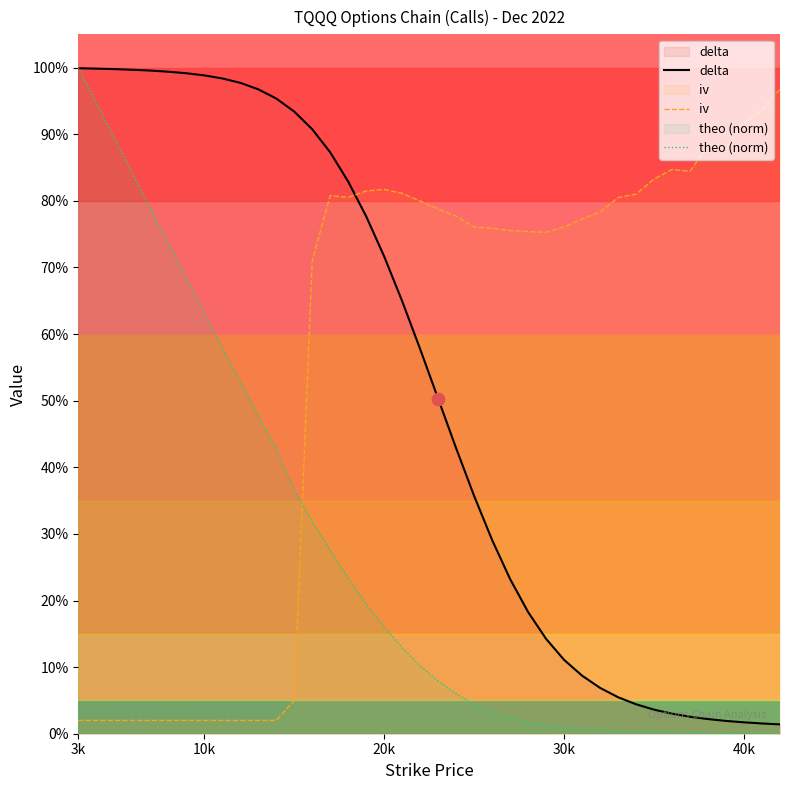

What are all the series names shown in the legend?

delta, iv, theo